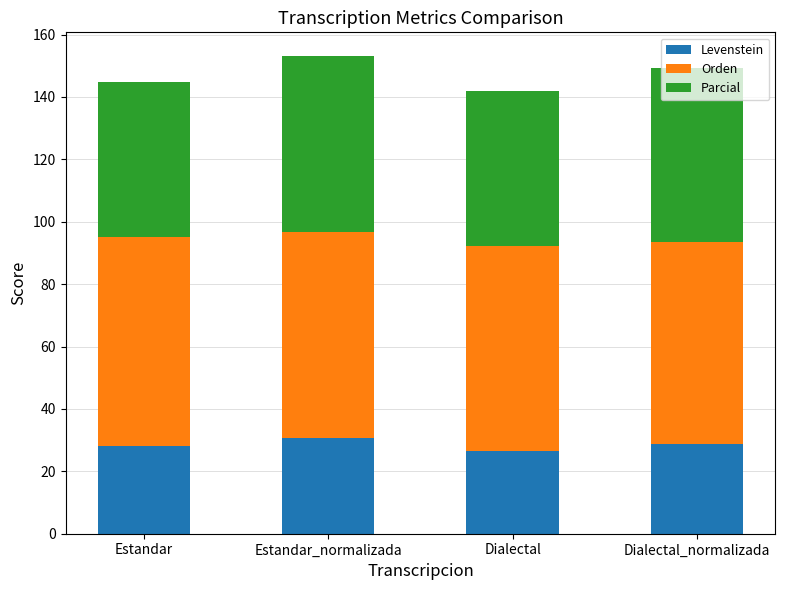

What is the value of the Levenstein bar at the 3rd from the left?

26.5